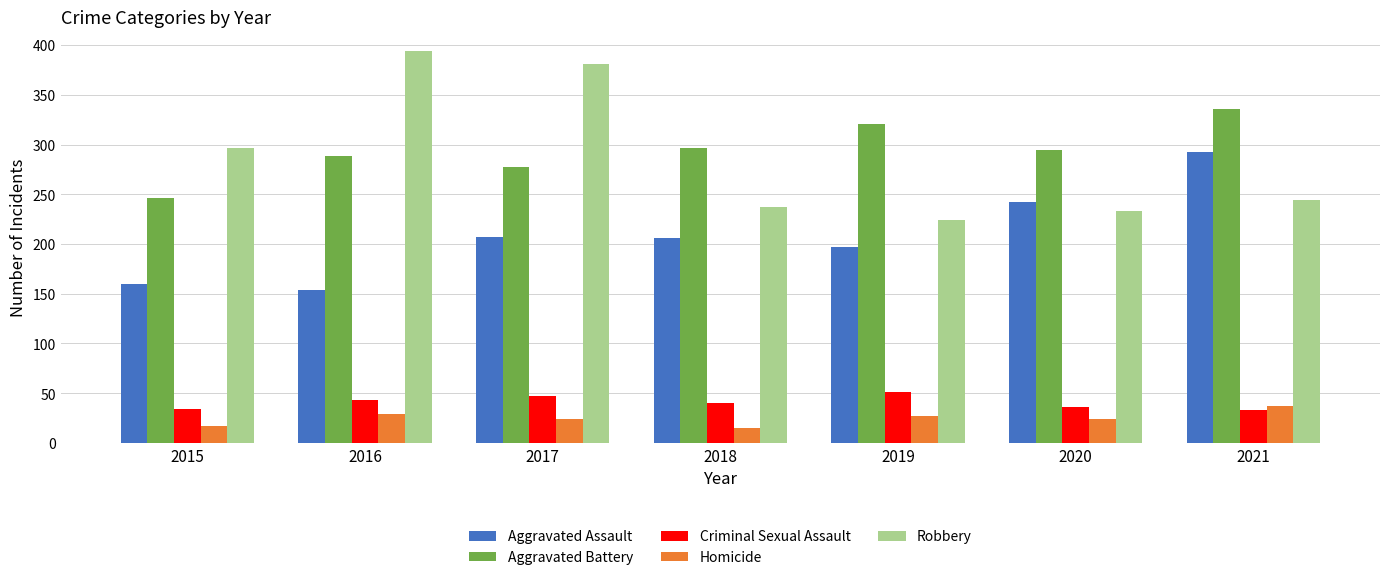

What is the difference between the highest and lowest values at 2020?

270